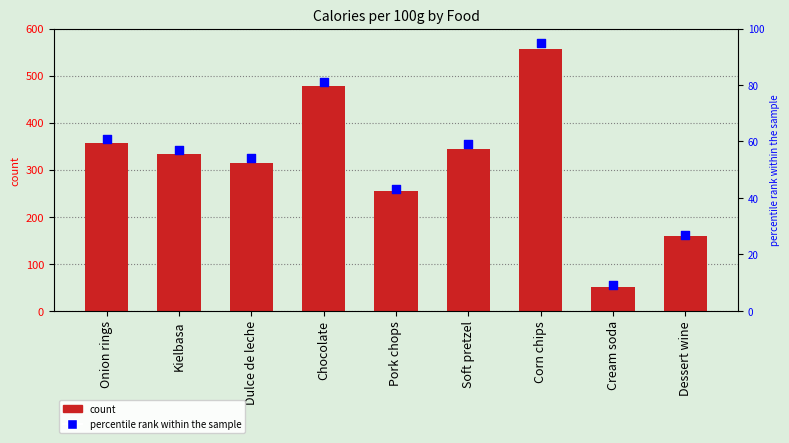

Which series has the largest Y range (max minus min)?

Calories per 100g